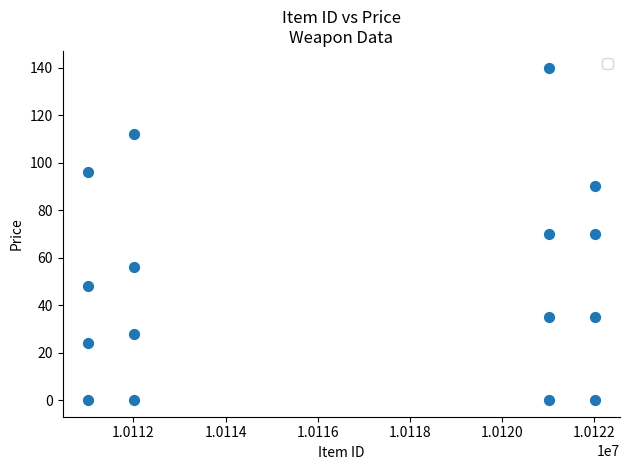

What is the range of Y values (max minus min)?

140